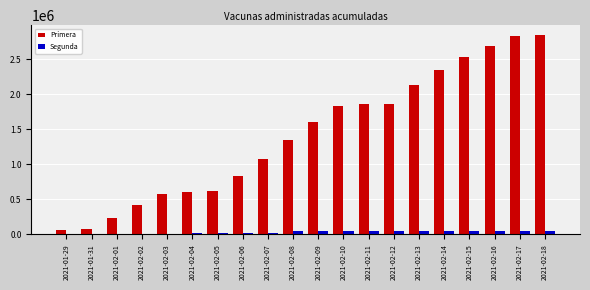

How many values in the Primera series are below 1602814?

10